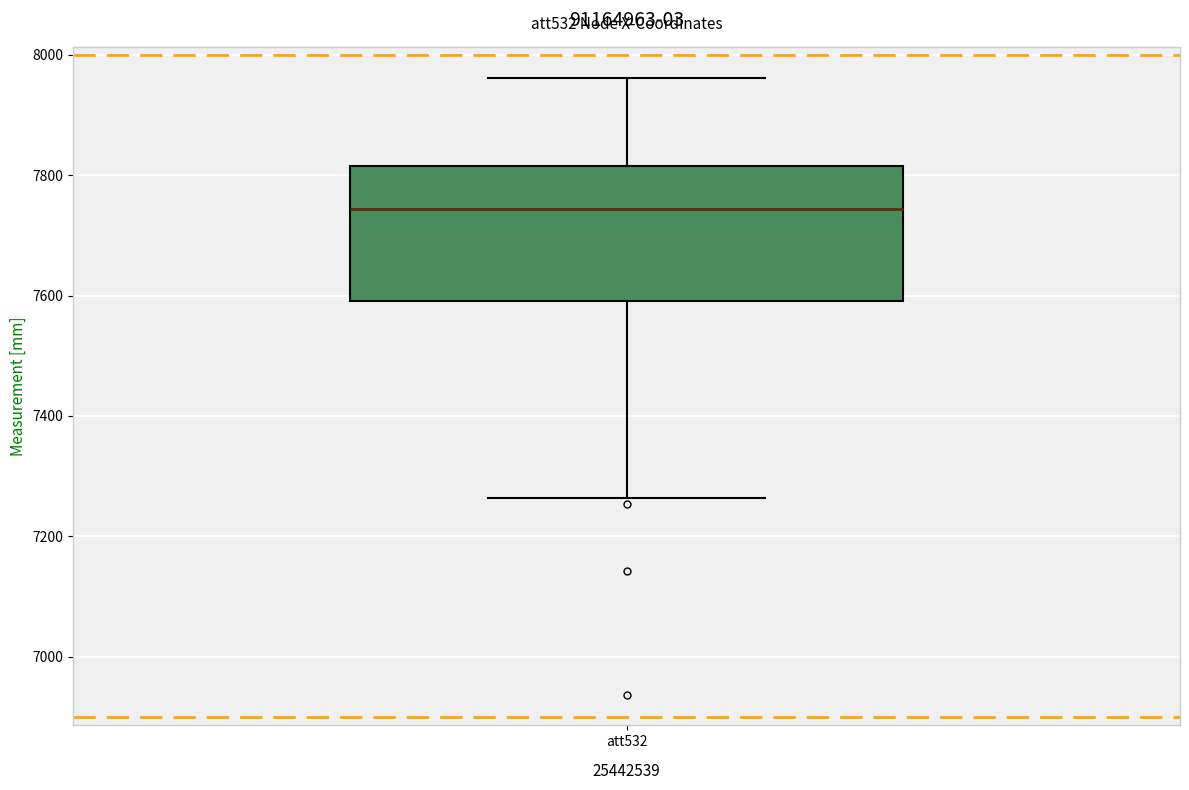

Read this box plot against the y-axis: the position of the median line, the range covered by the box, and the ends of both whiskers. The values are not printed on the chart, so give them approximately, as read against the axis.

median 7740, box 7600 to 7820, whiskers 7260 to 7960